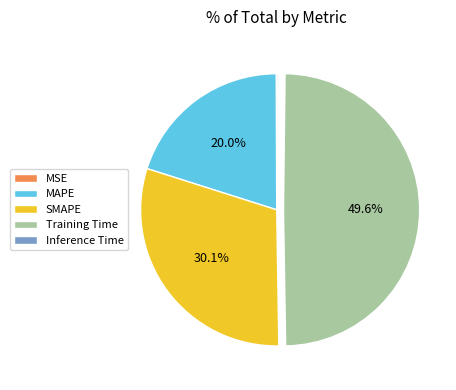

Which category has the biggest portion of the pie?

Training Time